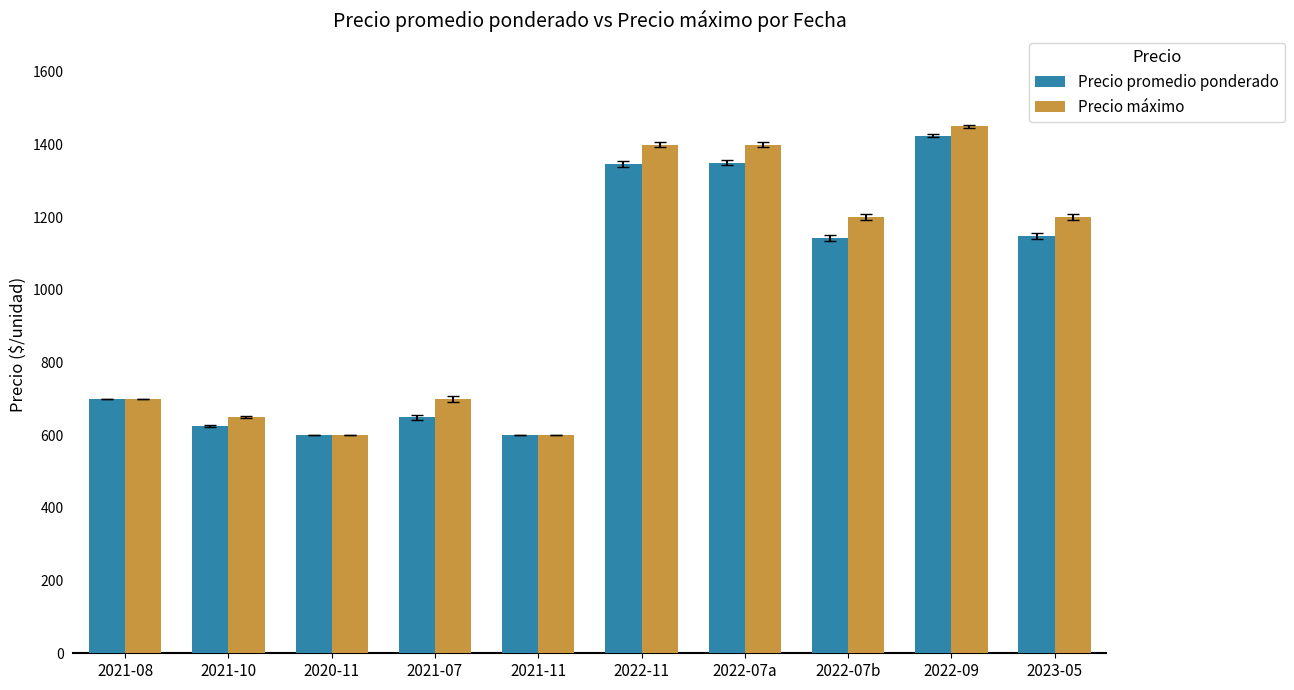

What is the sum of the Precio máximo values at 2022-07b and 2021-08?

1900